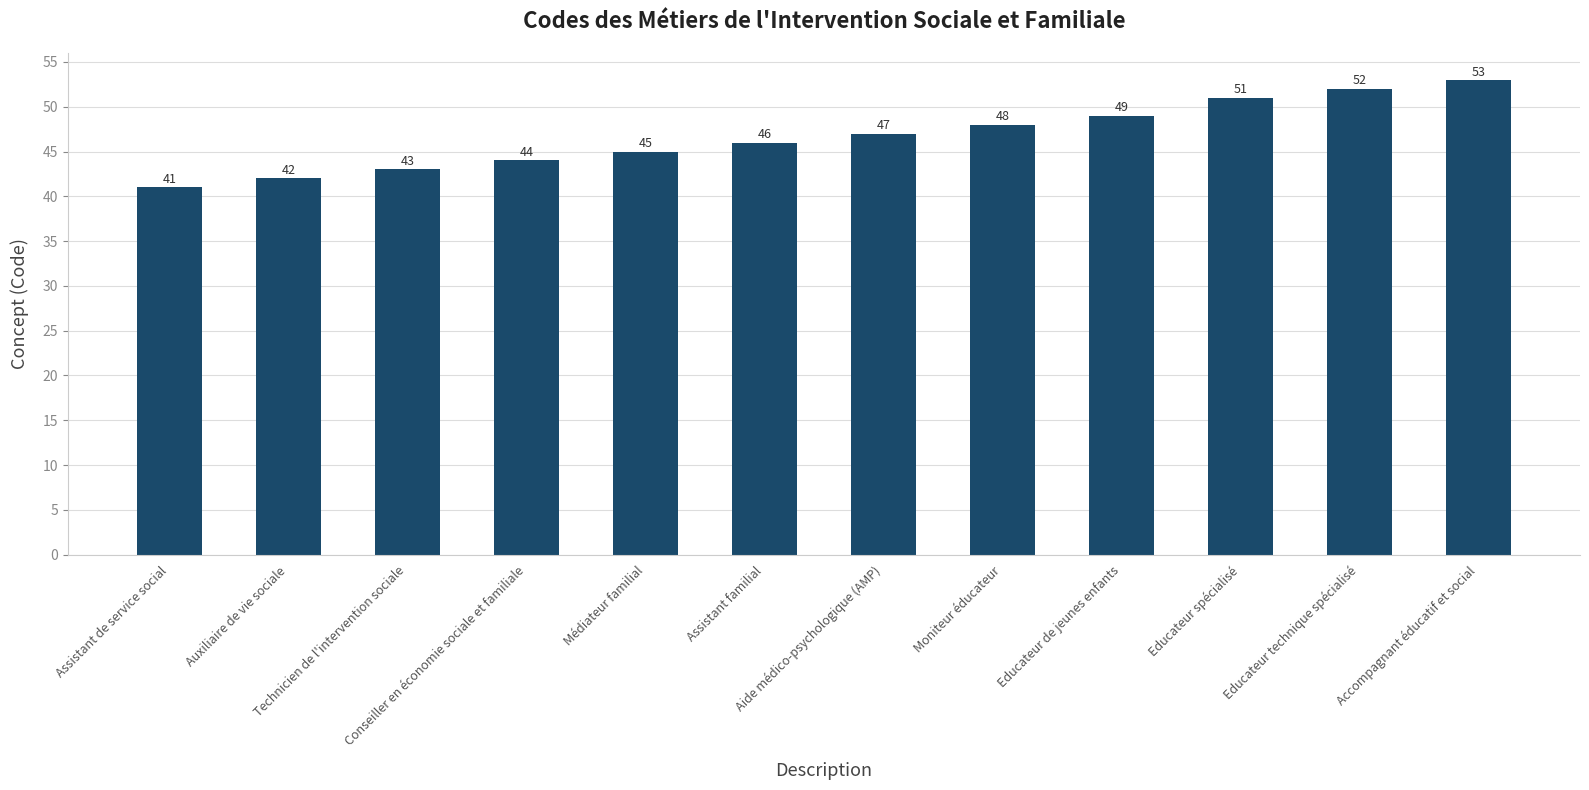

What position from the right is Assistant familial?

7